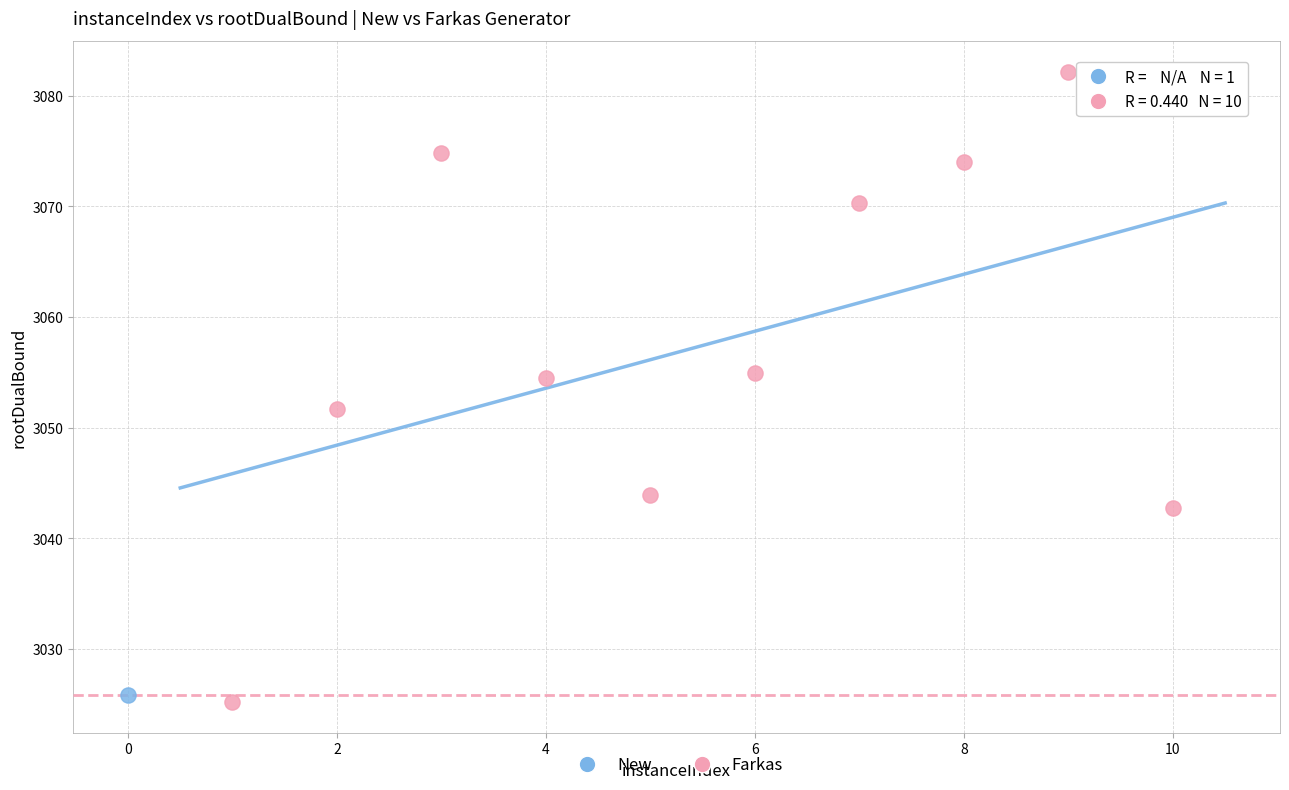

What are all the series names shown in the legend?

New, Farkas